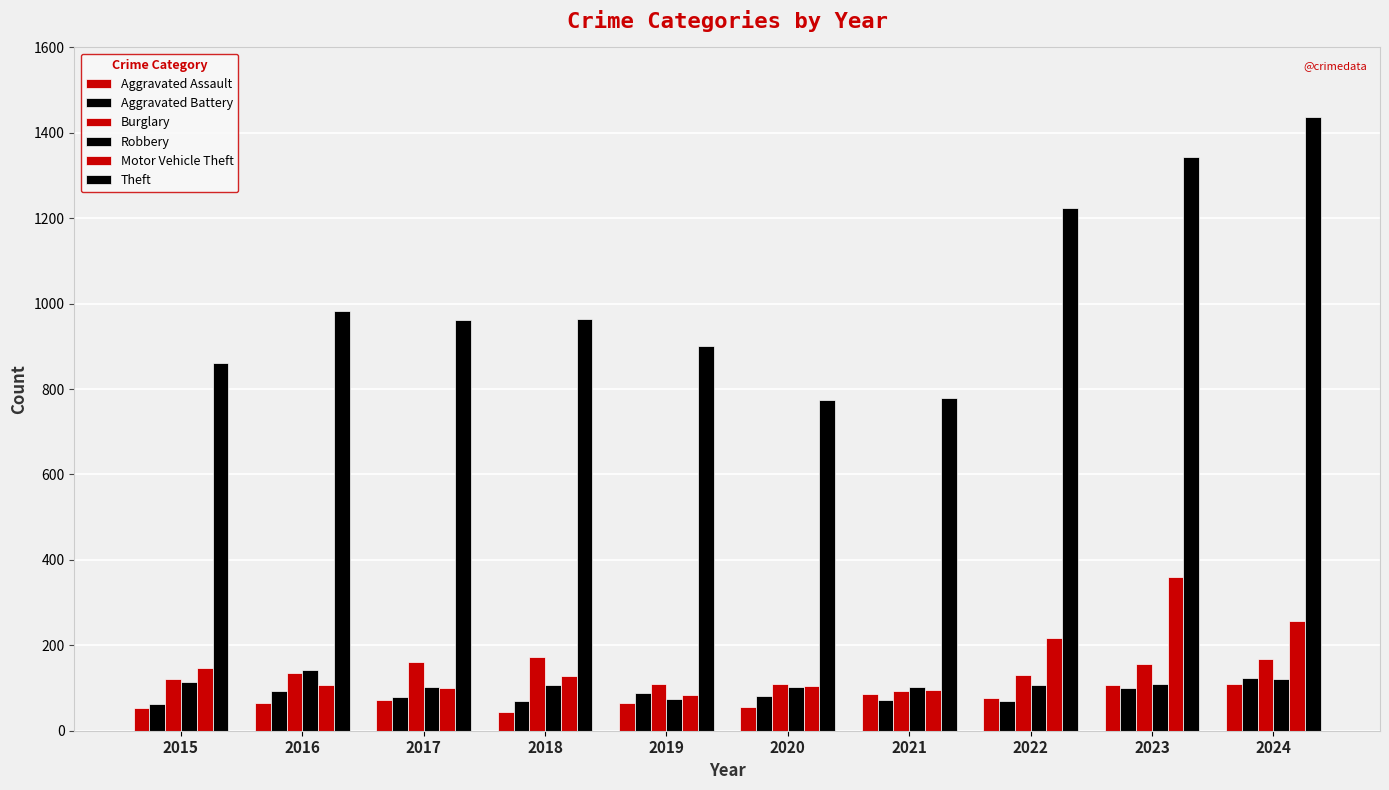

At which category does the chart reach its minimum across all series?

2018